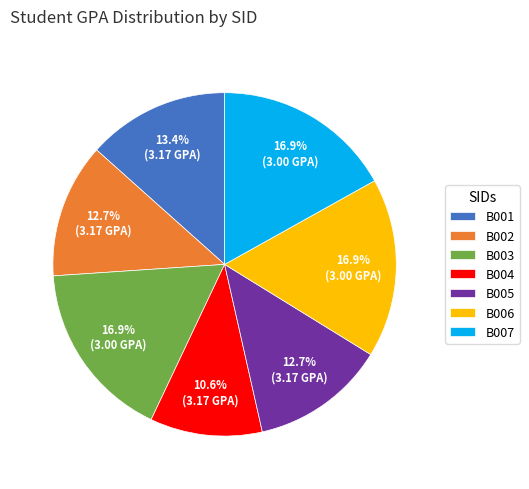

What portion of the pie excludes B004?

89.4%